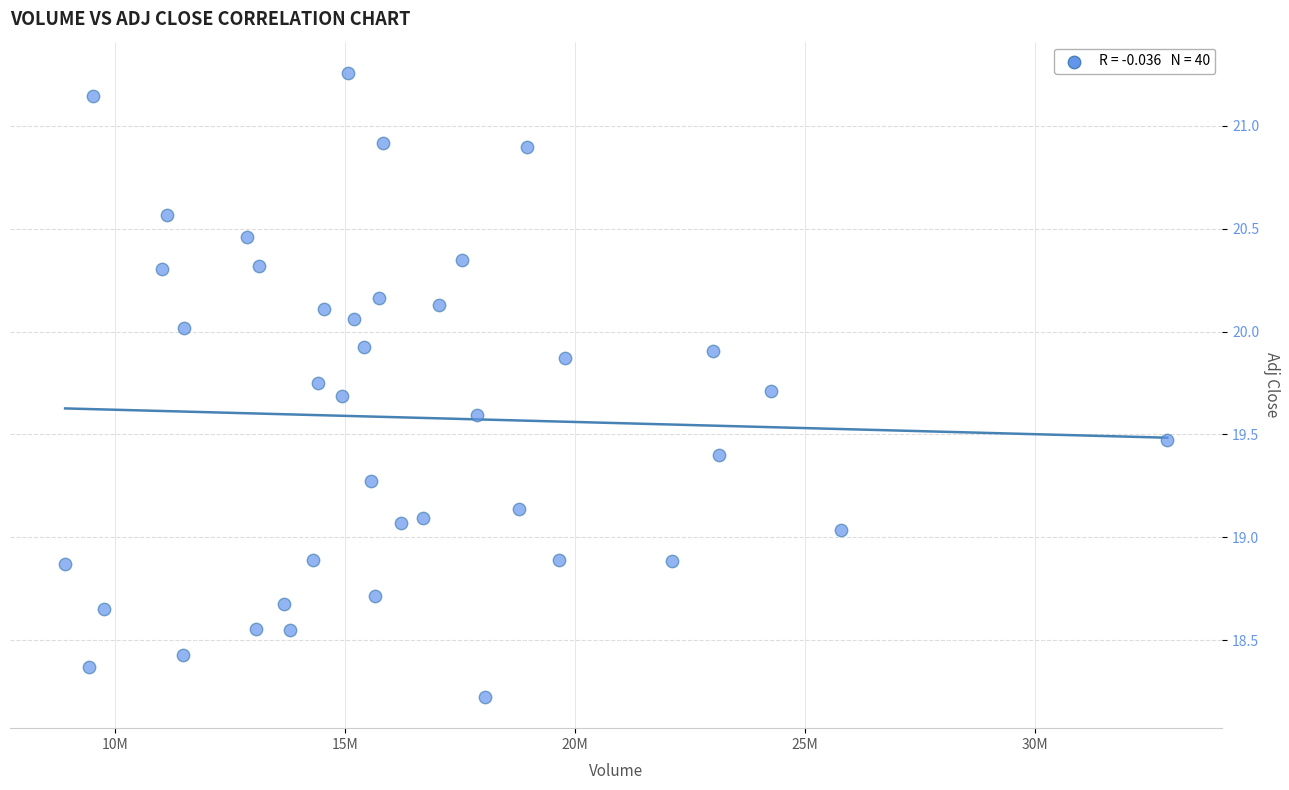

What is the range of Y values (max minus min)?

3.0